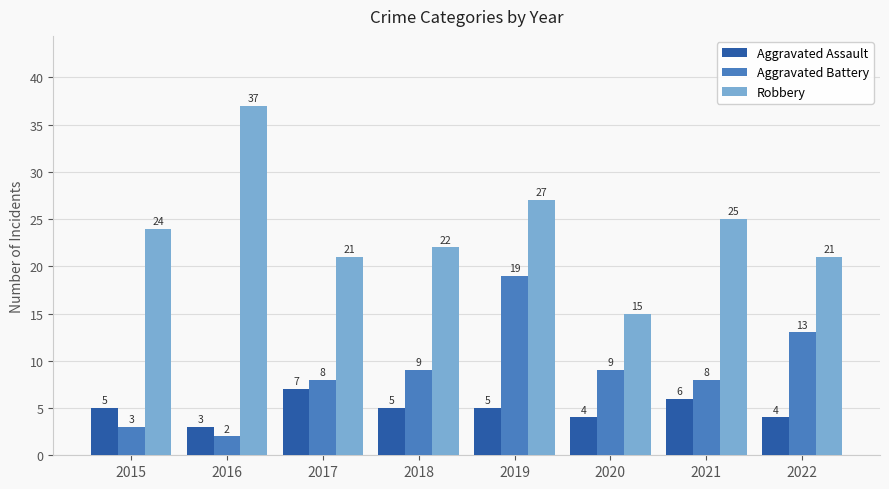

What is the difference between the second highest and second lowest values in the Aggravated Assault series?

2